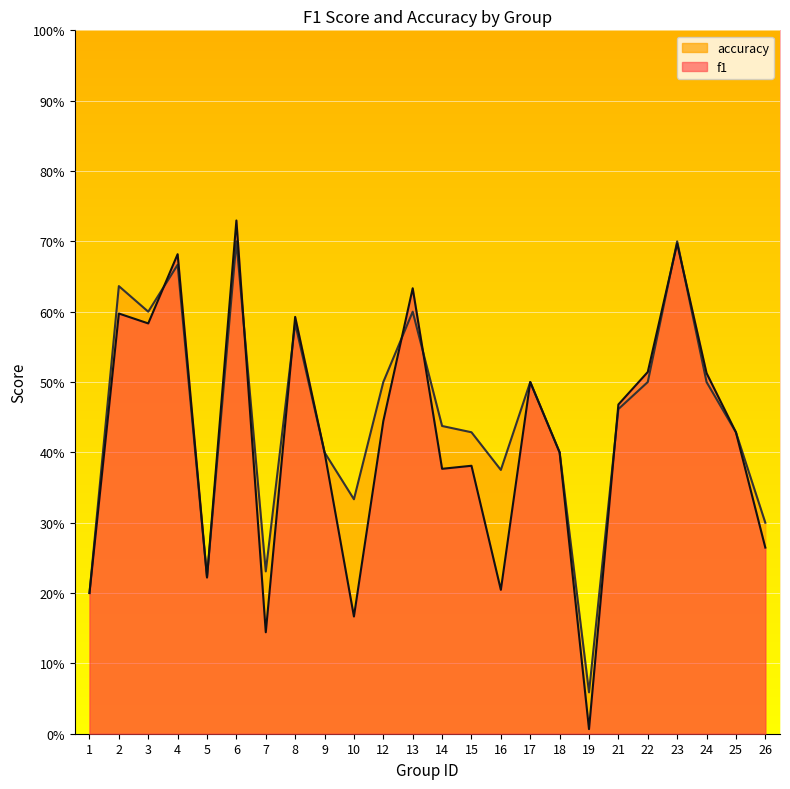

The accuracy series shows 0.9 at 3. True or false?

False